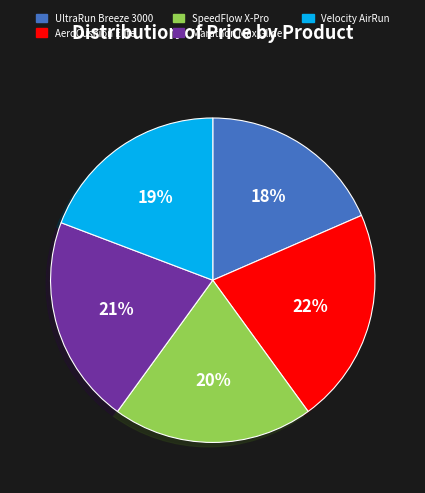

Rank the categories by value from highest to lowest.

AeroCushion Elite, Marathon Max Glide, SpeedFlow X-Pro, Velocity AirRun, UltraRun Breeze 3000